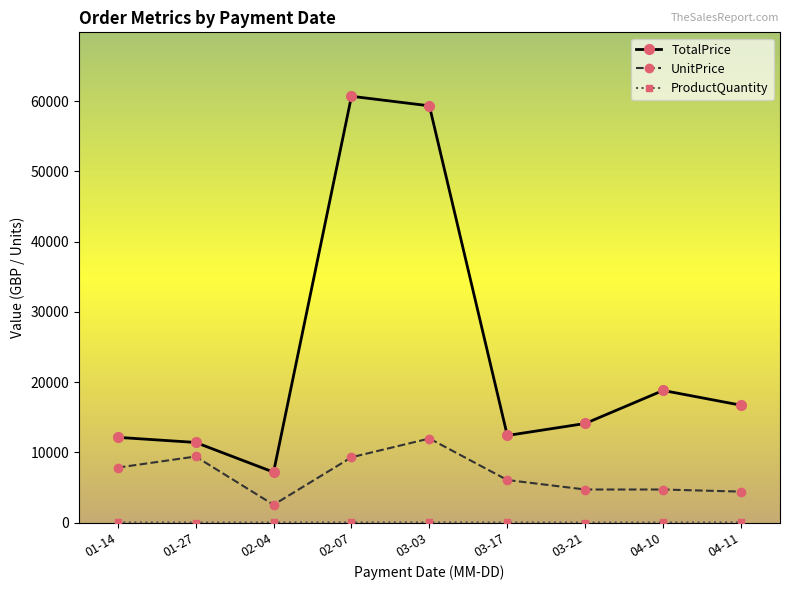

Which series has the widest spread of values?

TotalPrice